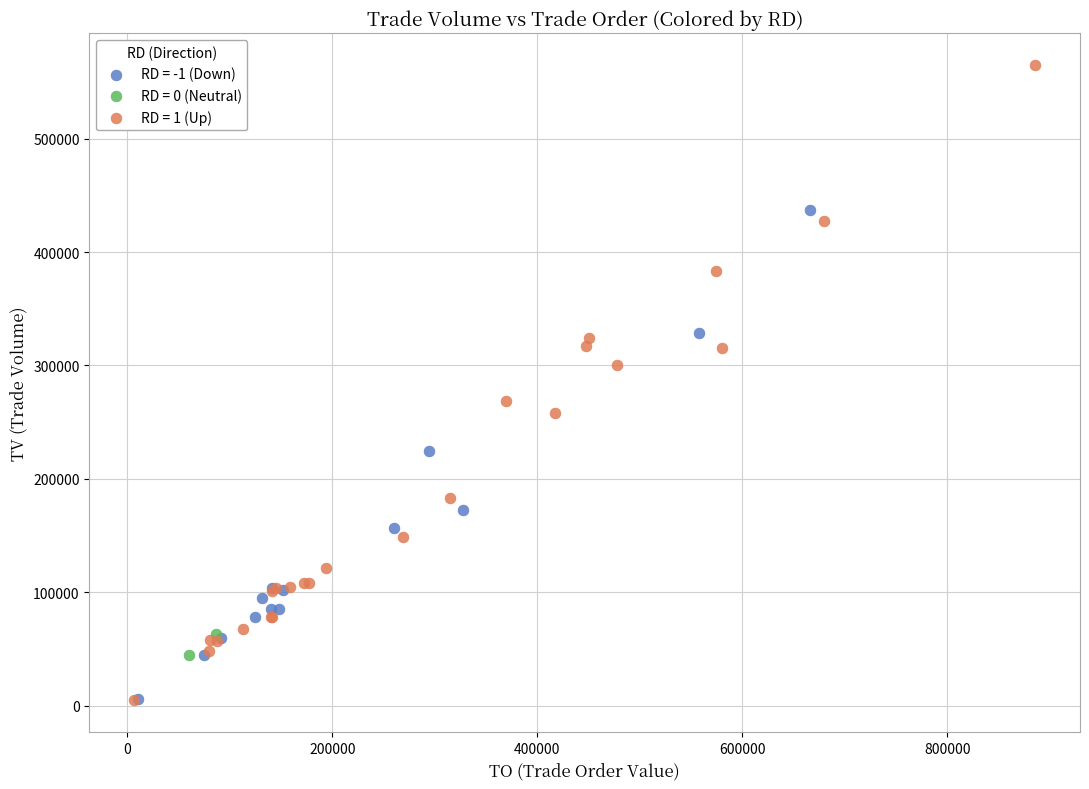

Which series reaches the maximum Y coordinate?

RD = 1 (Up)